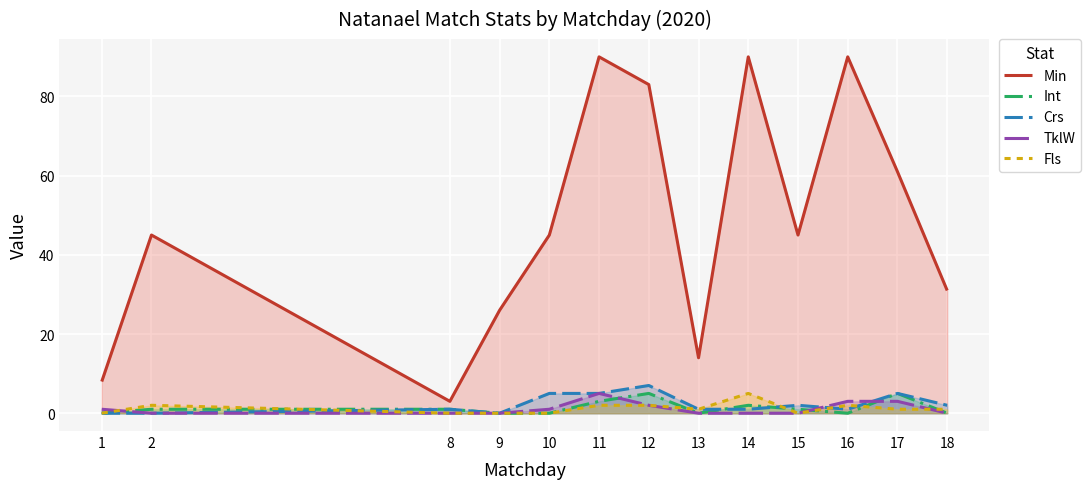

What is the value of the Crs point at the 12th from the left?

5